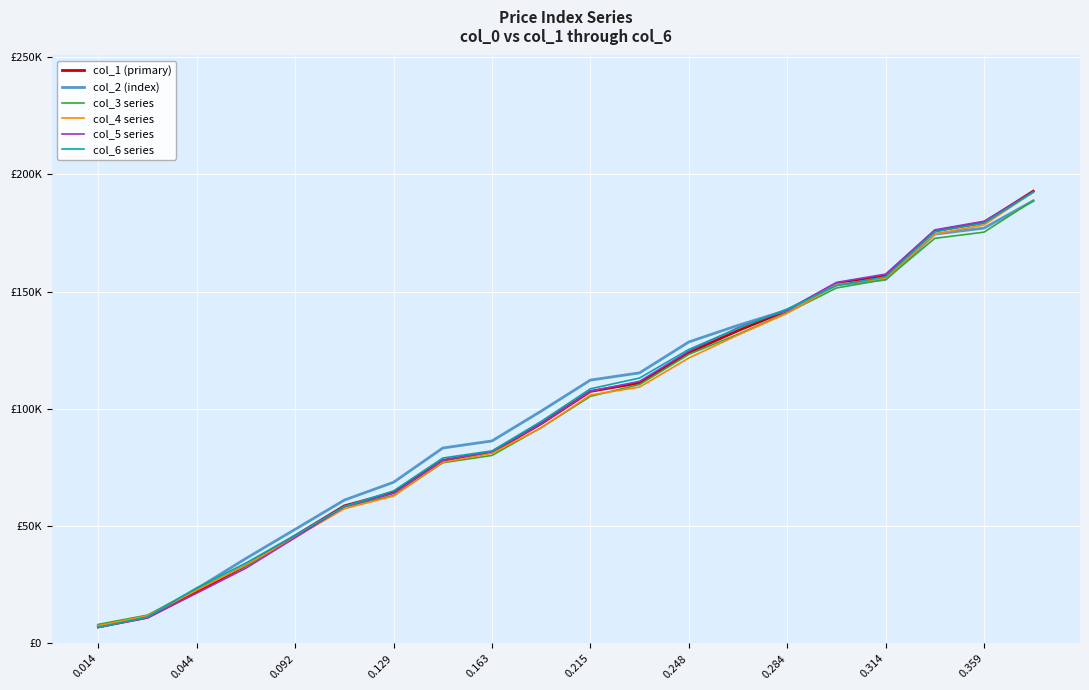

Is this an area chart (filled region under the line)?

No